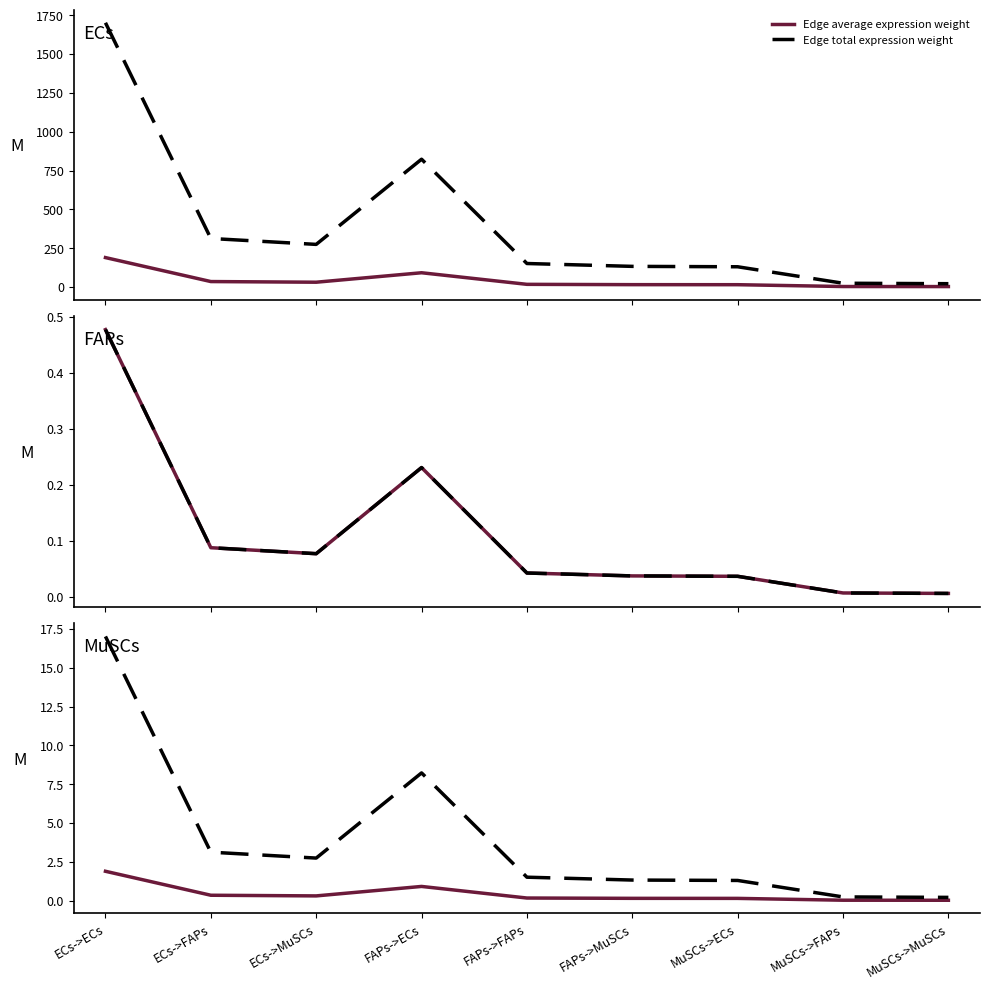

At how many categories does at least one series exceed 16?

1